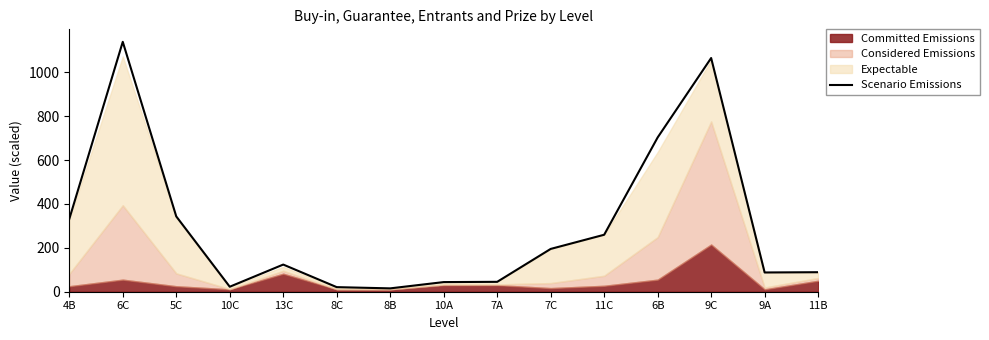

Reading right to left, transcribe all the data shown in this chart.

88.9	87.7	1064.7	702.8	259.5	195.0	45.1	43.9	15.3	20.9	123.7	22.7	343.1	1138.4	331.3